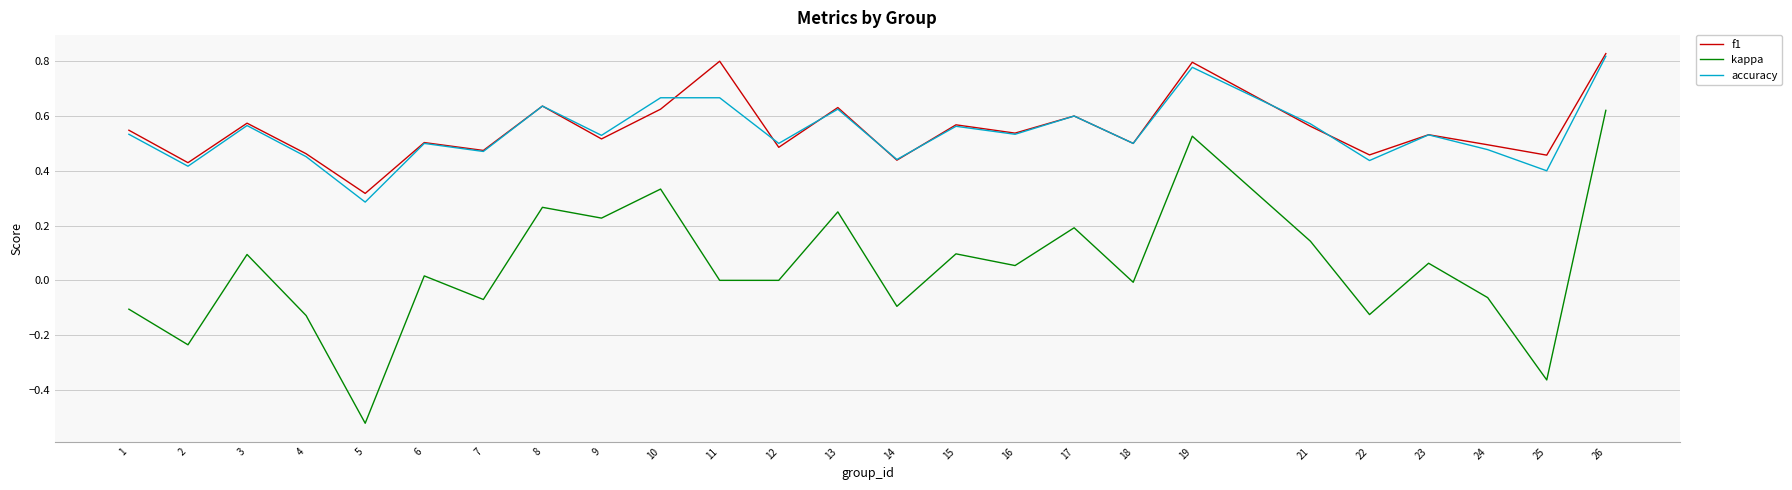

At which category does kappa reach its first local peak?

3